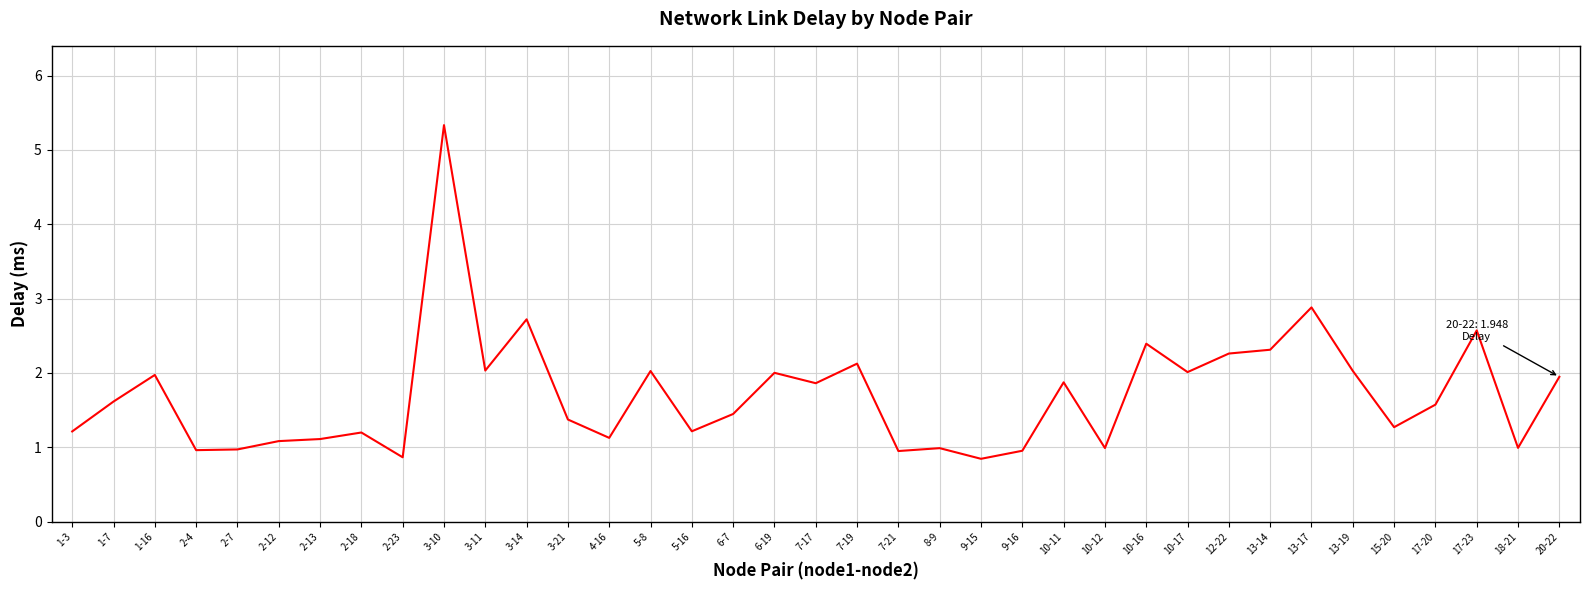

What is the smallest value displayed?

0.8